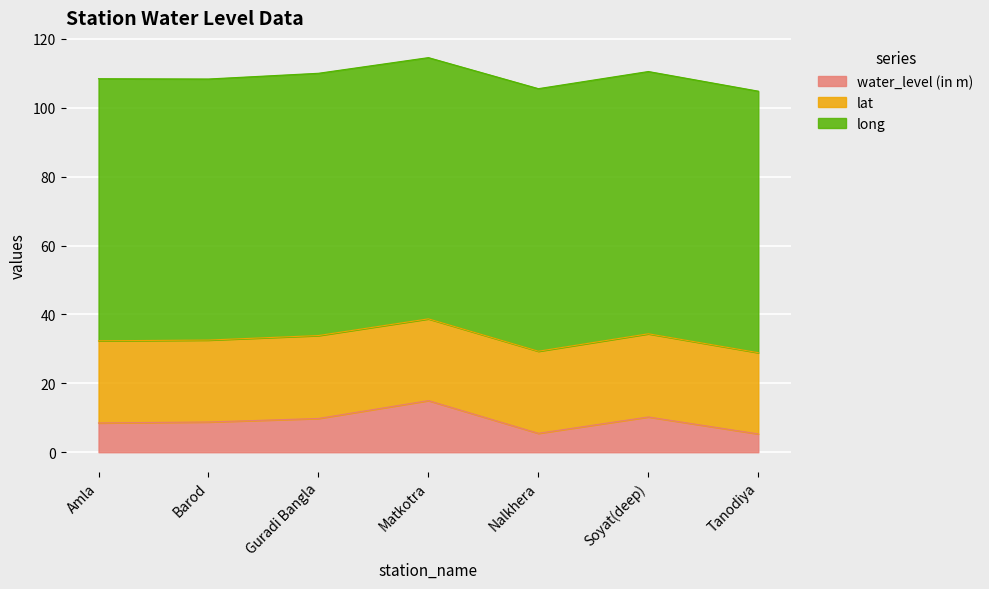

The lat series shows 7.4 at Amla. True or false?

False